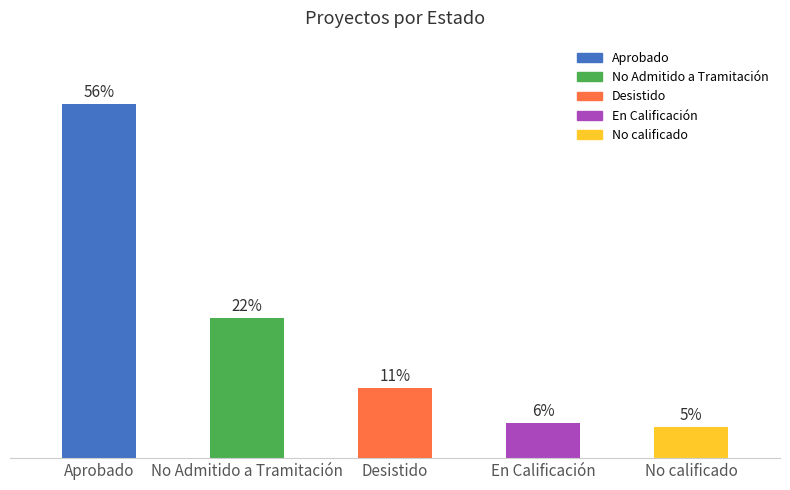

Count the number of categories in the chart.

5